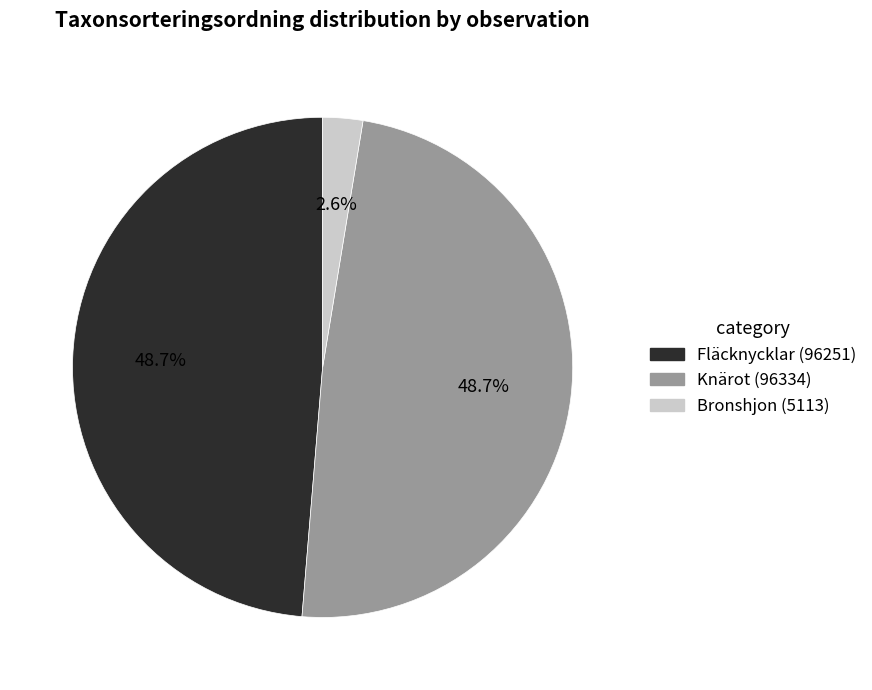

Does any single category account for the majority?

No